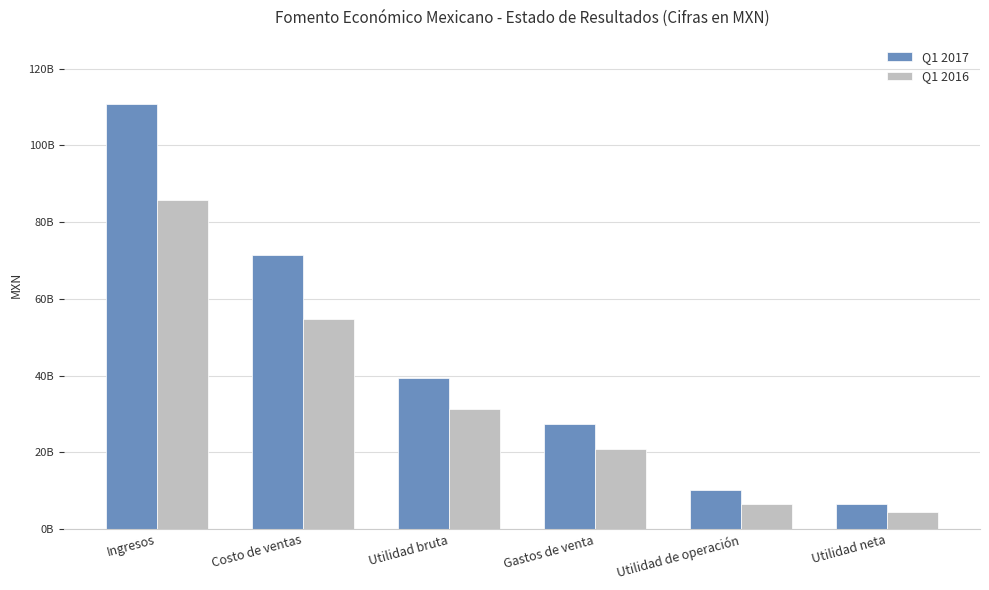

The Q1 2017 series shows 6589940000 at Utilidad neta. True or false?

True